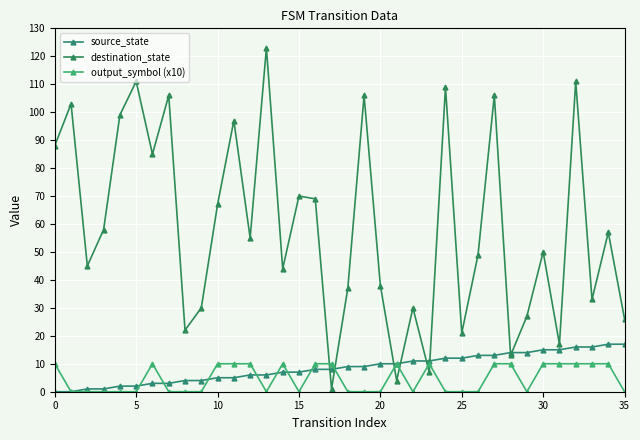

How many data points does each series have?

36